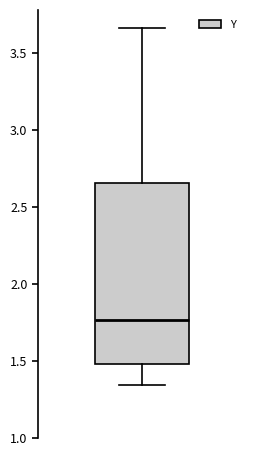

Transcribe this box plot: give where the median line is, the range the box spans, and where the two whiskers end, as read against the y-axis. The values are not printed on the chart, so give them approximately, as read against the axis.

median 1.75, box 1.50 to 2.65, whiskers 1.35 to 3.65